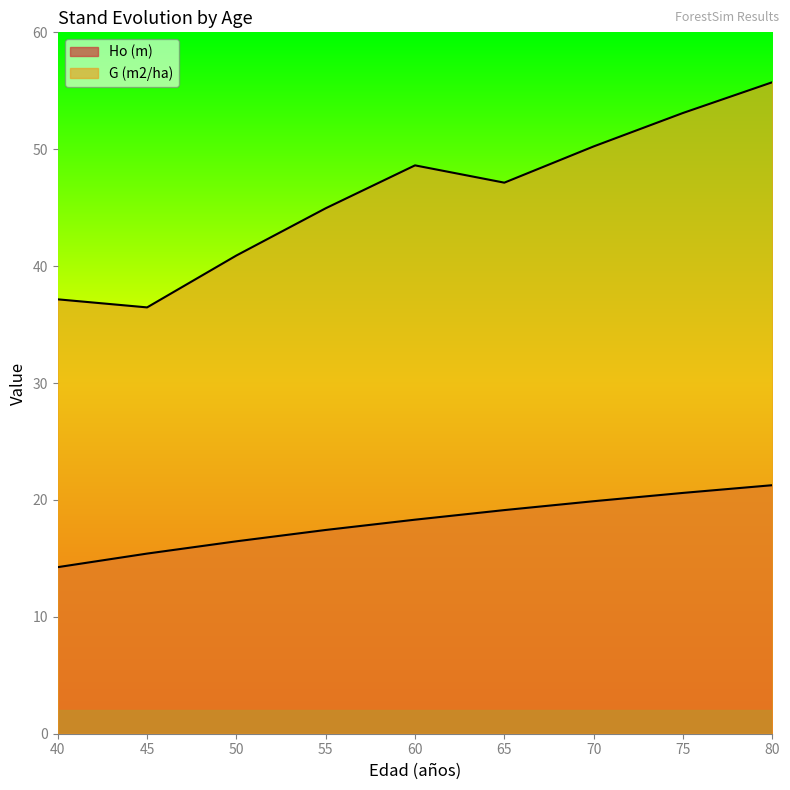

Which category has the highest value across all series?

80